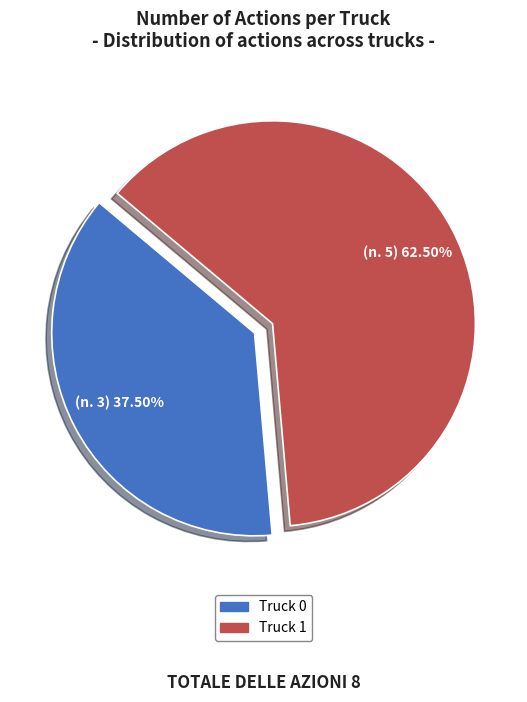

What is the smallest slice in the pie chart?

Truck 0